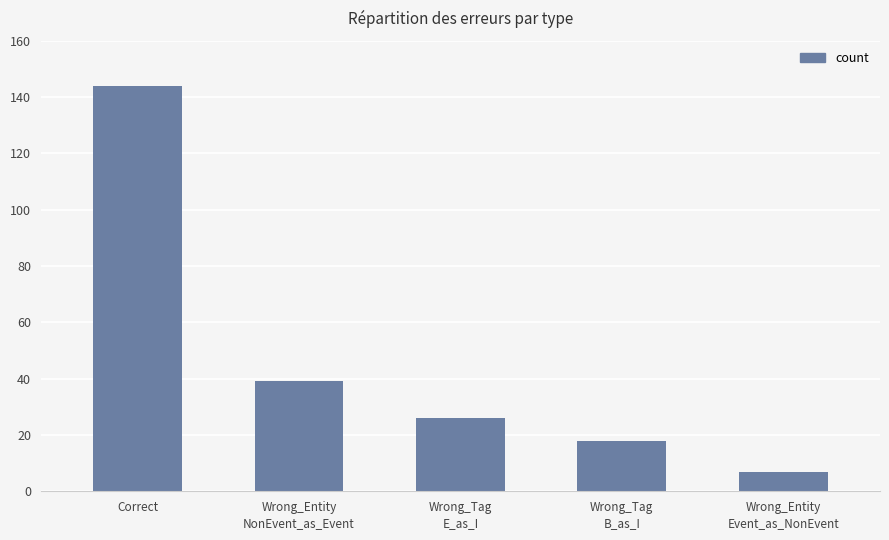

List the labels in order of value, largest first.

Correct, Wrong_Entity
NonEvent_as_Event, Wrong_Tag
E_as_I, Wrong_Tag
B_as_I, Wrong_Entity
Event_as_NonEvent